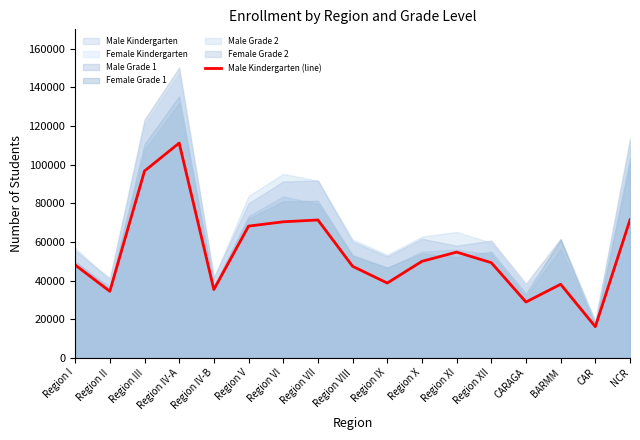

What is the change in value from Region XI to BARMM?

-16651